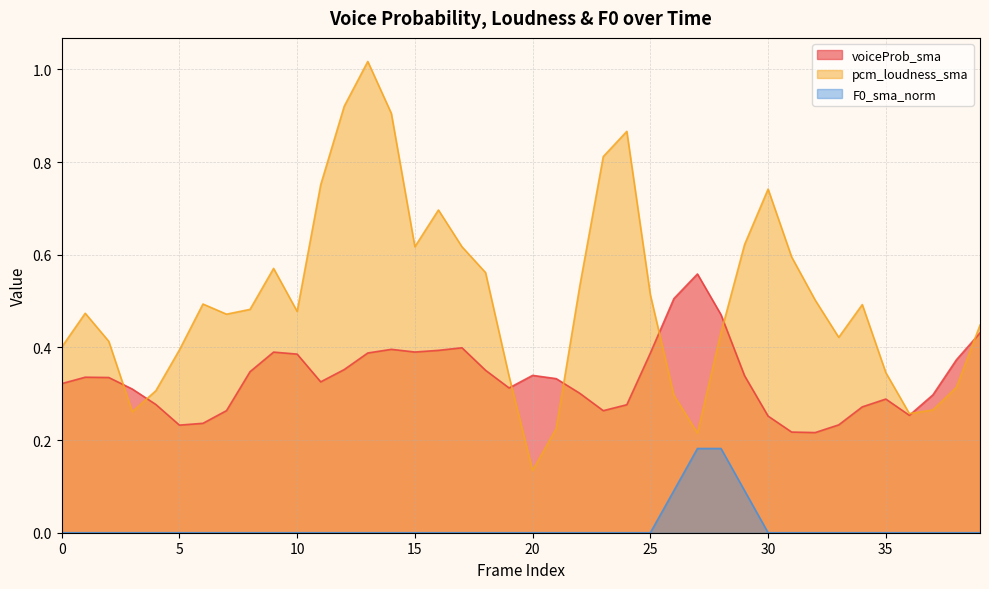

Which series changed the most between 8 and 10?

voiceProb_sma